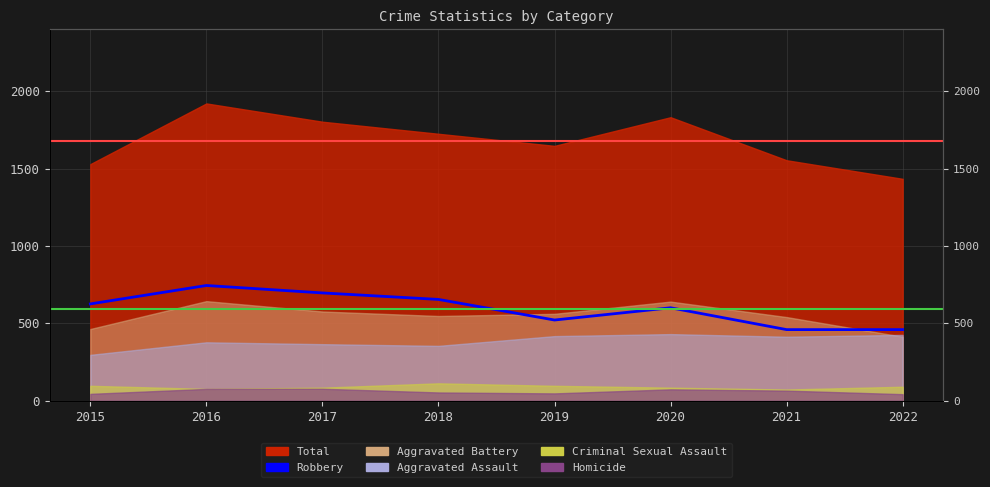

At which category does the data reach its first local peak?

2016